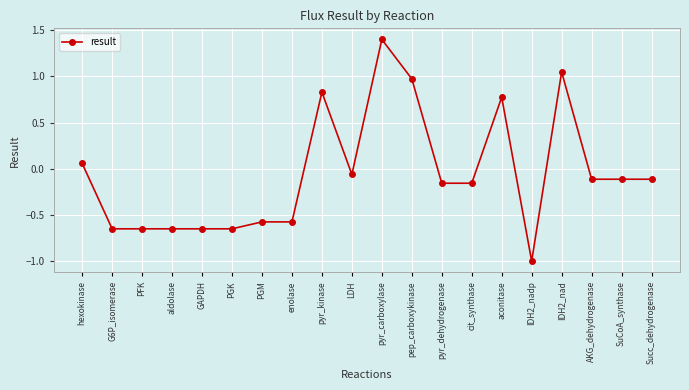

Count the number of categories in the chart.

20